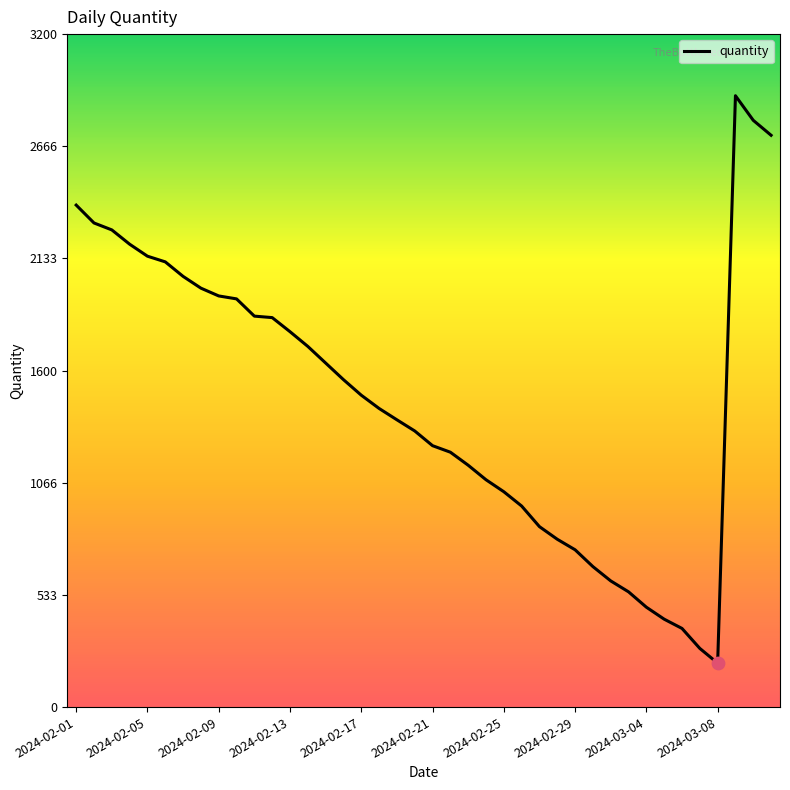

What is the maximum value shown in the chart?

2907